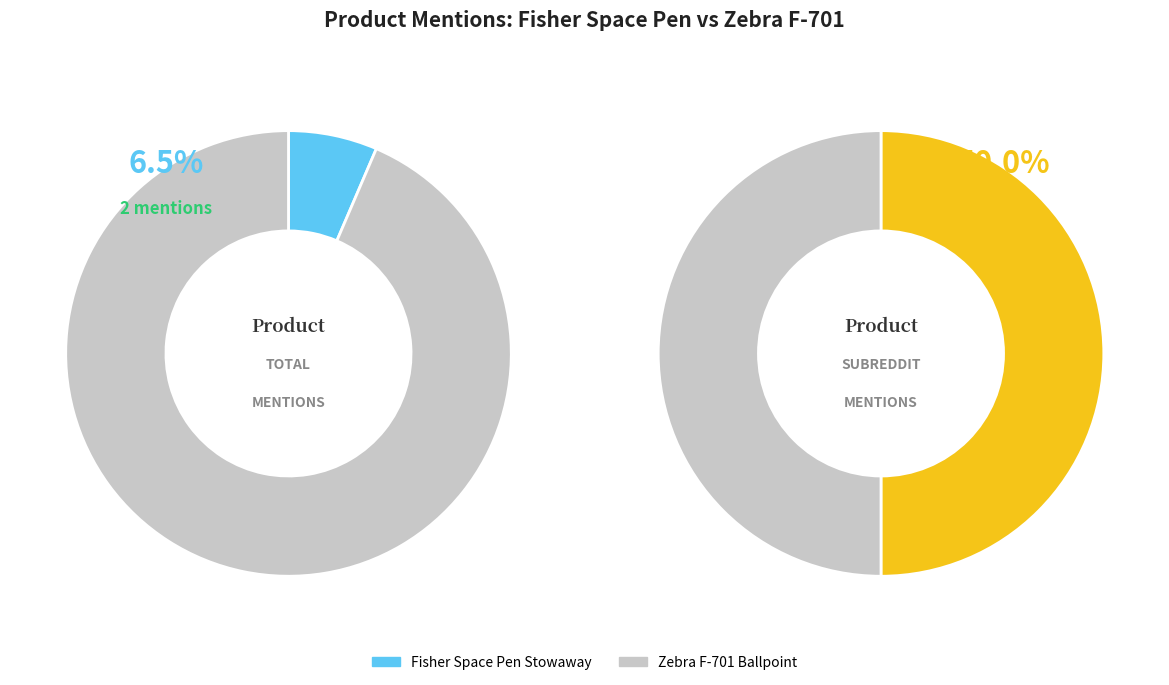

True or false: Fisher Space Pen Stowaway accounts for 18% of the total.

False